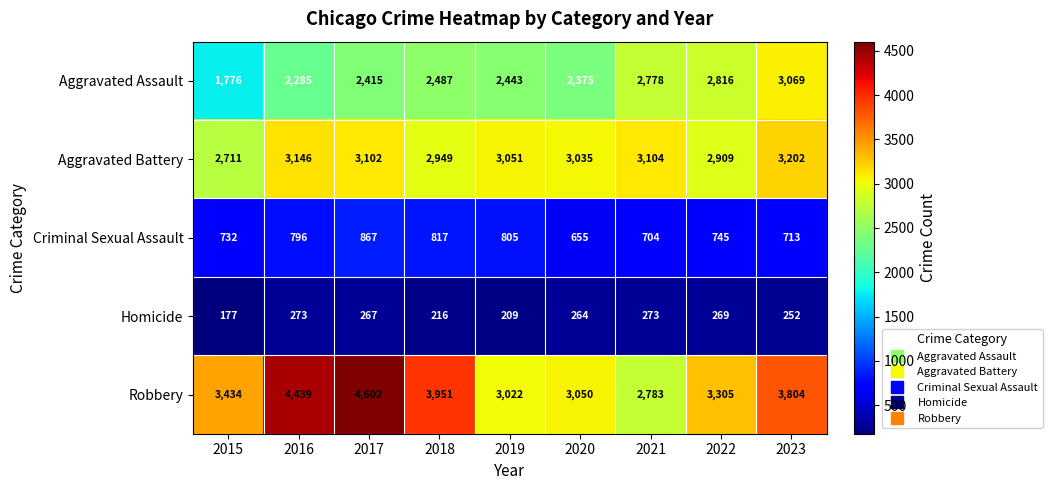

Is it true that Criminal Sexual Assault equals 805 at 2019?

True